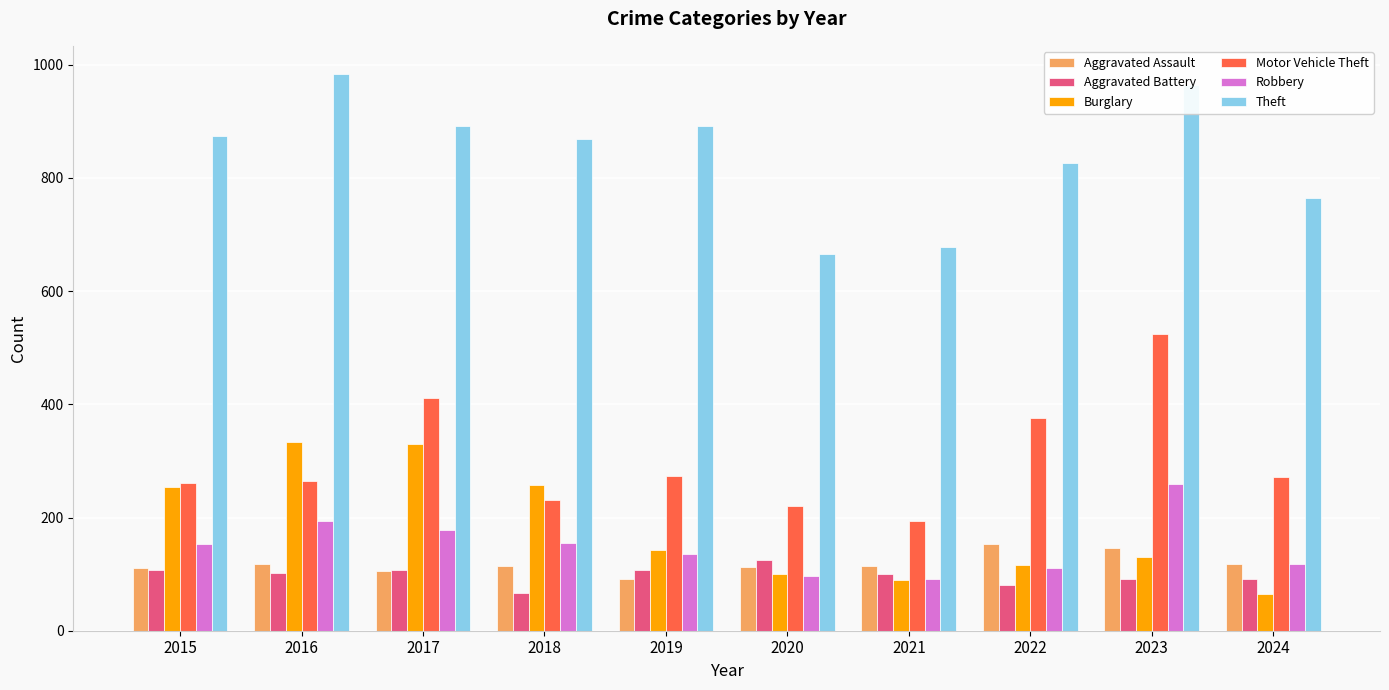

Does the chart contain any negative values?

No